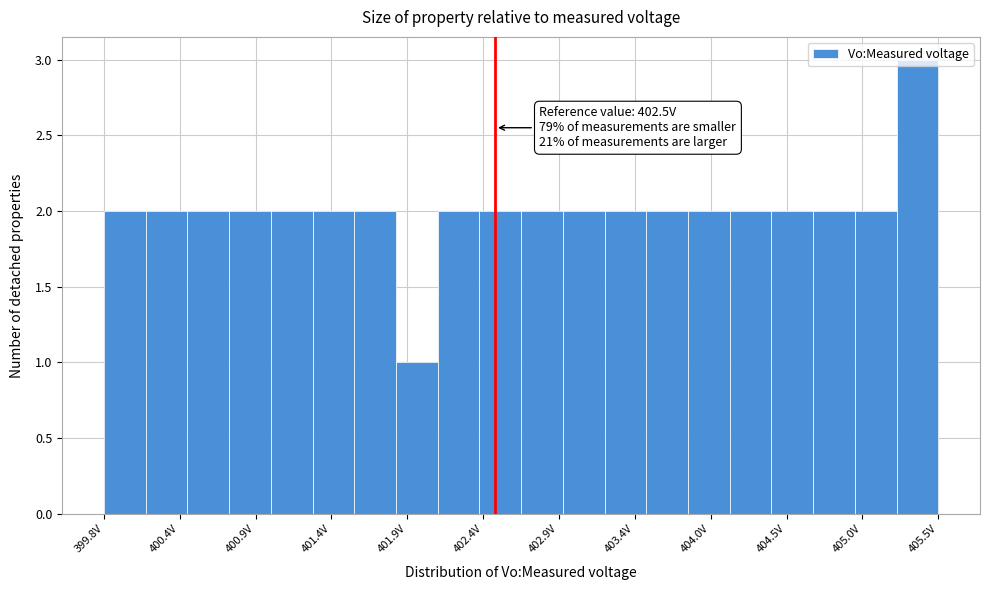

Read against the x-axis, roughly where is the centre of the tallest bar?

405.4